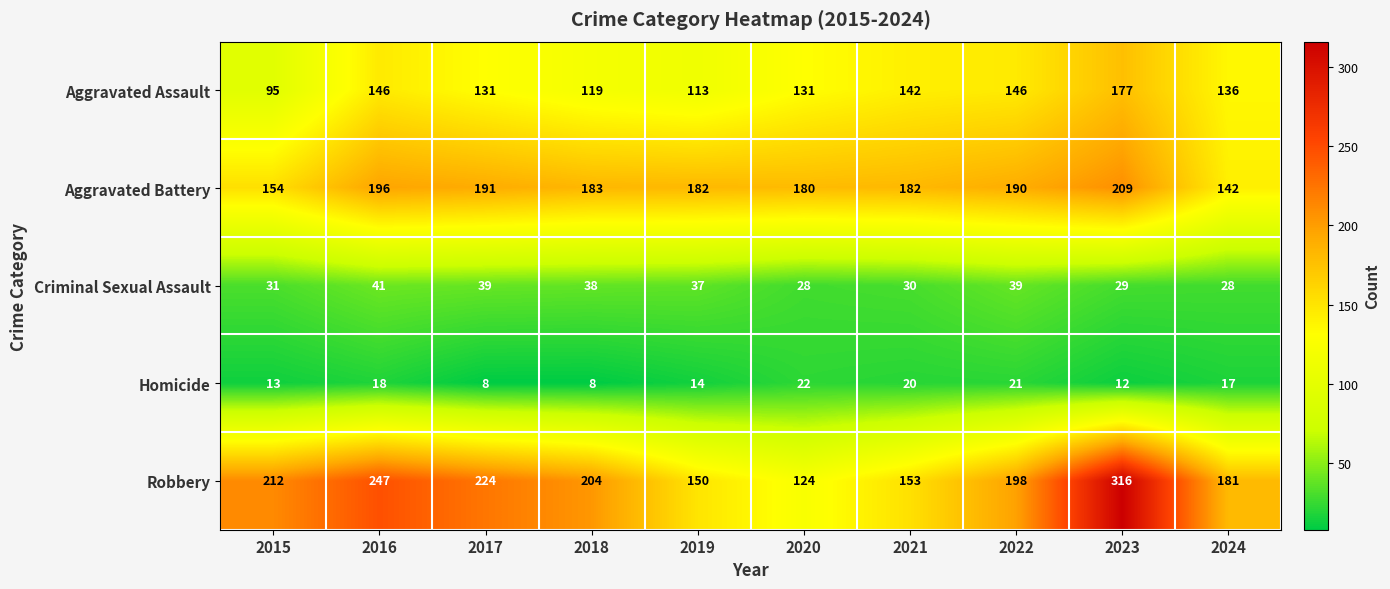

What value does the Homicide series have at 2015?

13